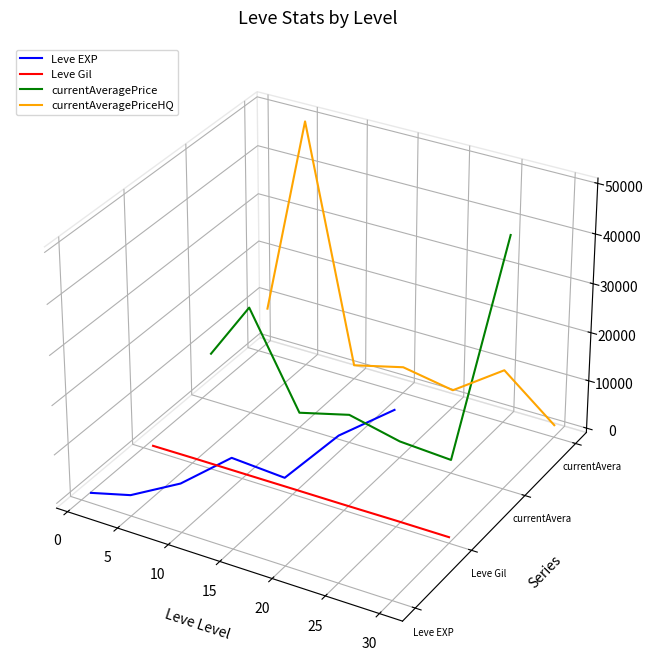

What is the label of the 2nd point from the right?

20